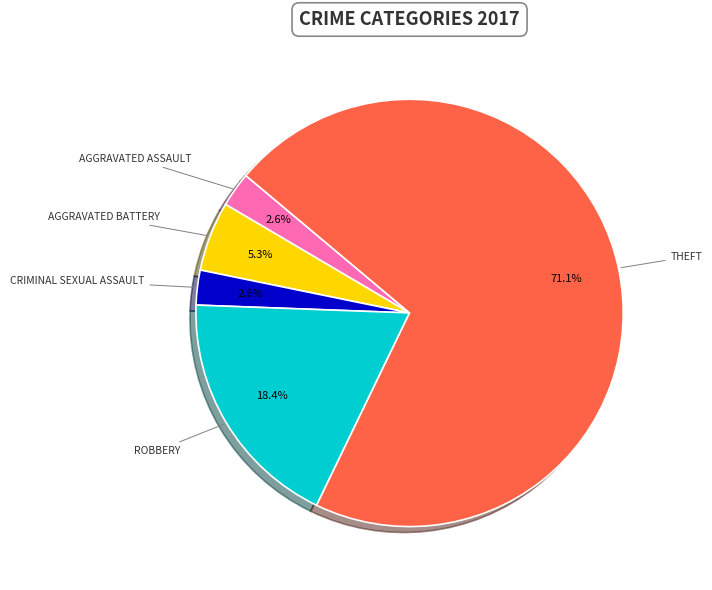

Does any single category account for the majority?

Yes